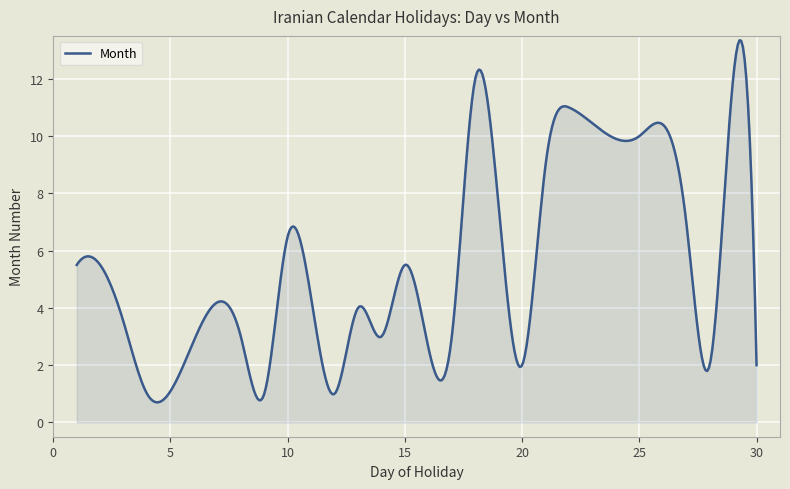

What is the sum of all values?

2236.7